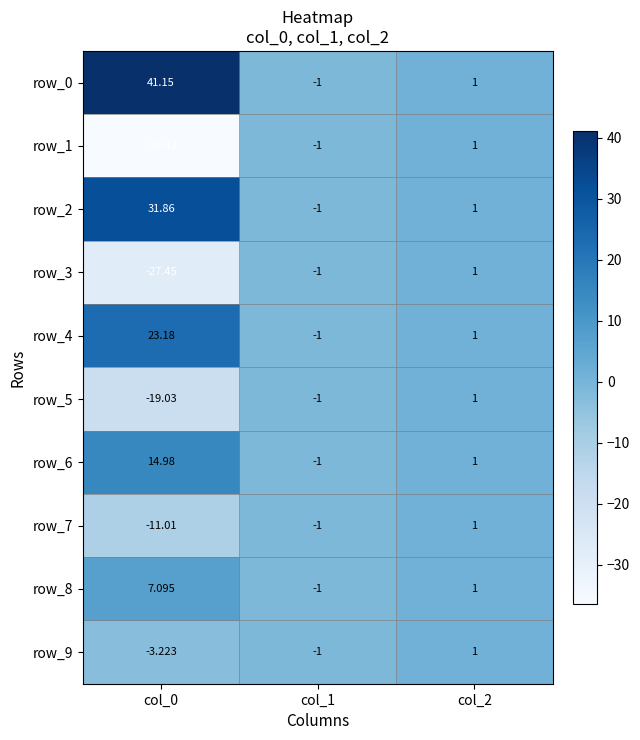

At how many categories does at least one series exceed 5?

1